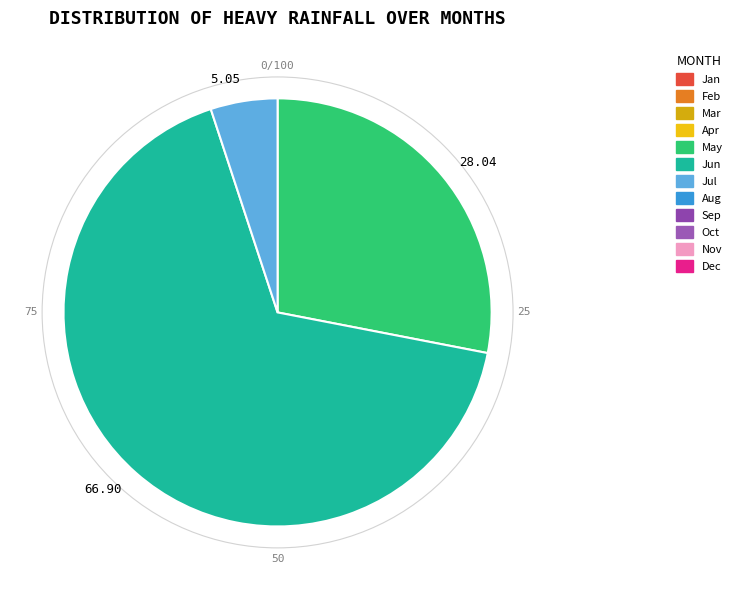

Is there a majority slice in this chart?

Yes